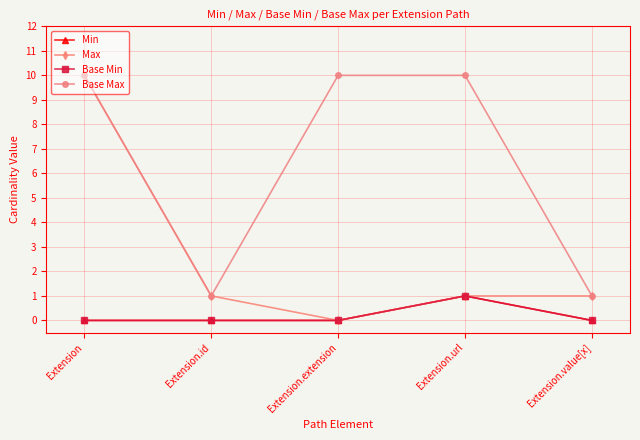

The Min series shows 0 at Extension.id. True or false?

True